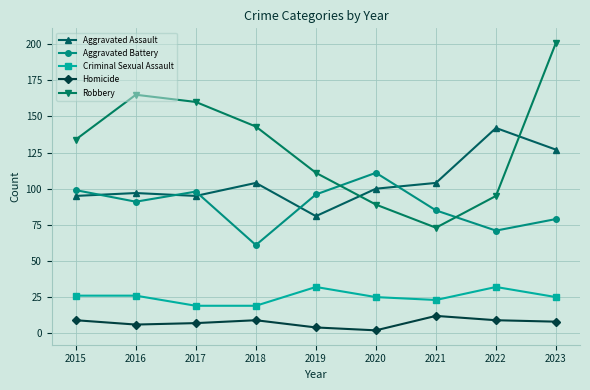

Reading left to right, extract all data points from this chart.

Aggravated Assault: 95	97	95	104	81	100	104	142	127
Aggravated Battery: 99	91	98	61	96	111	85	71	79
Criminal Sexual Assault: 26	26	19	19	32	25	23	32	25
Homicide: 9	6	7	9	4	2	12	9	8
Robbery: 134	165	160	143	111	89	73	95	201